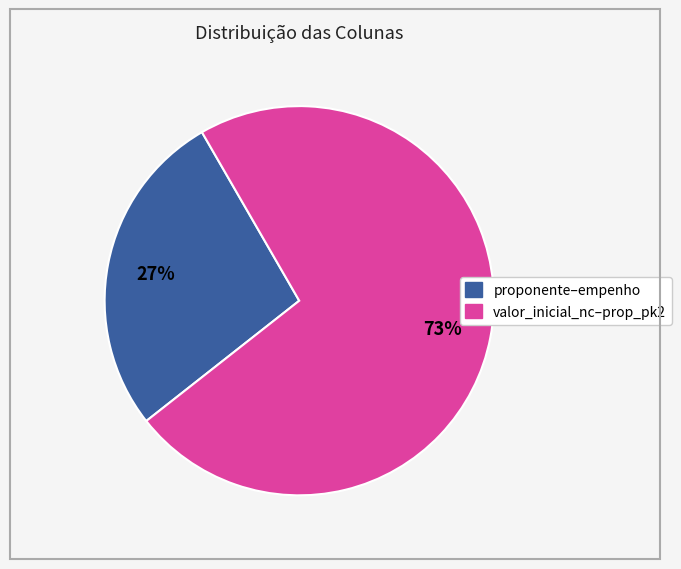

What is the largest slice in the pie chart?

valor_inicial_nc–prop_pk2